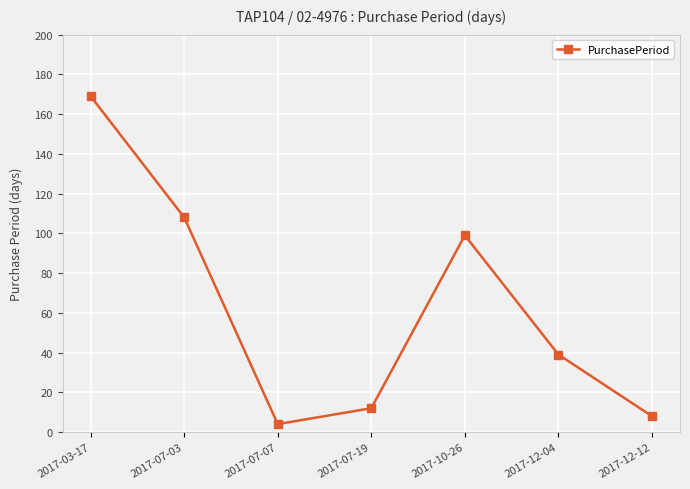

Where is the data nearest to the value 86?

2017-10-26